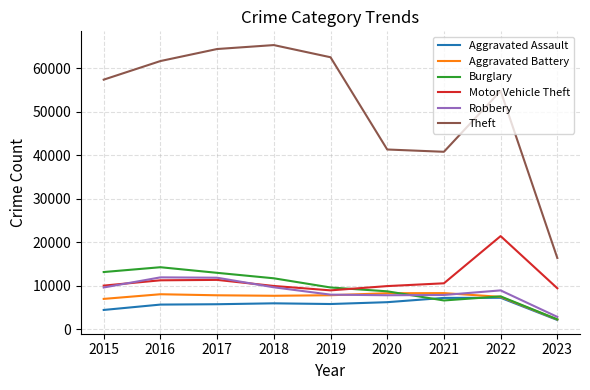

What is the greatest value displayed?

65286